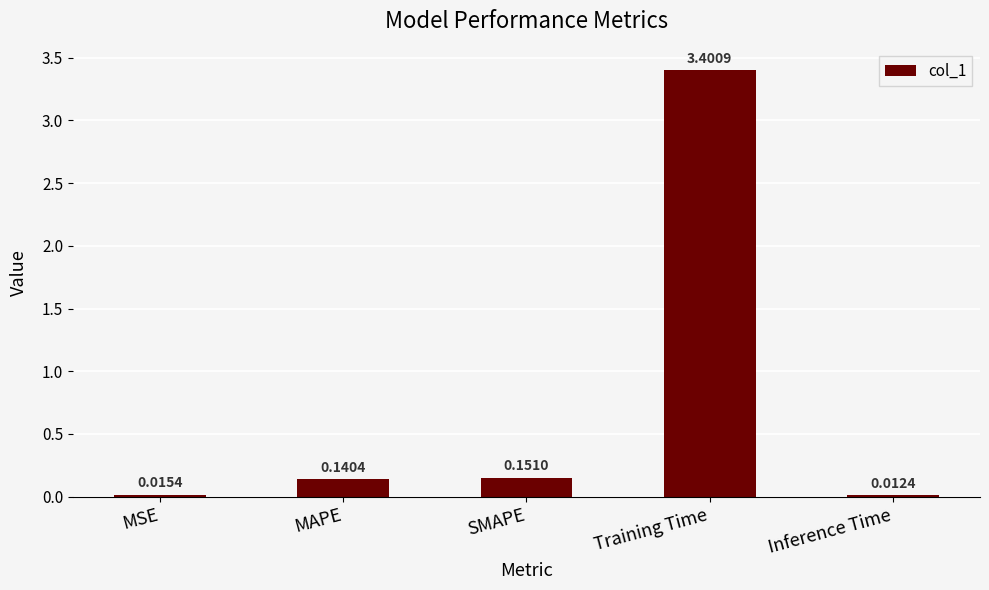

List the labels in order of value, smallest first.

Inference Time, MSE, MAPE, SMAPE, Training Time